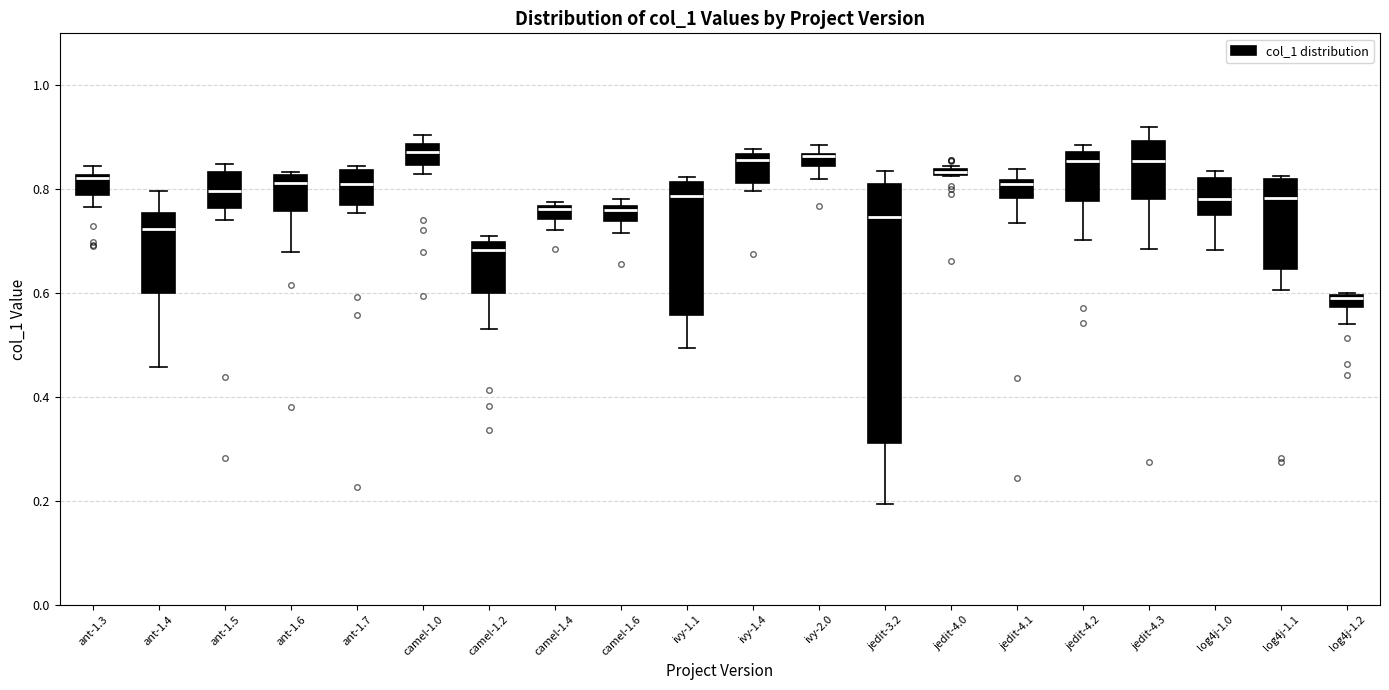

Comparing the boxes themselves (not the whiskers), which one is the tallest?

jedit-3.2